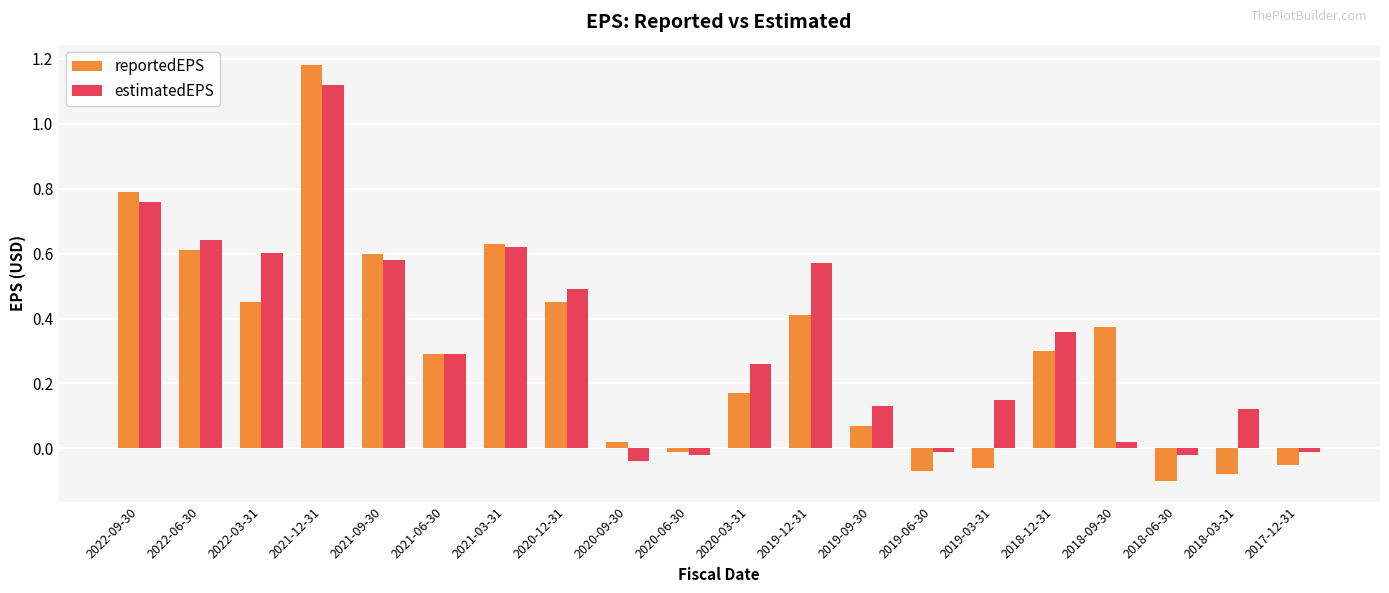

How many categories are shown in the chart?

20